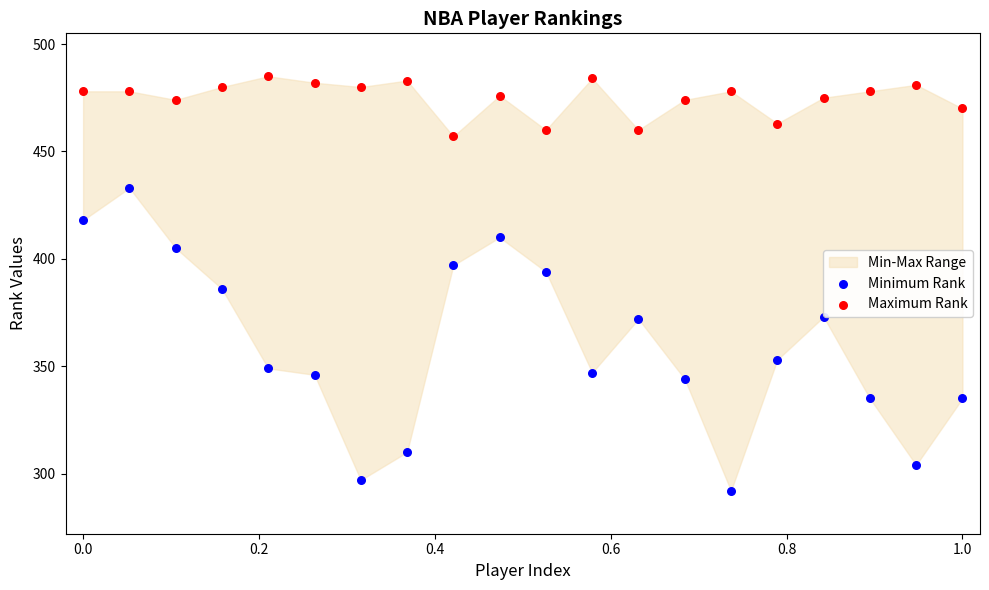

Which series reaches the maximum Y coordinate?

Maximum Rank